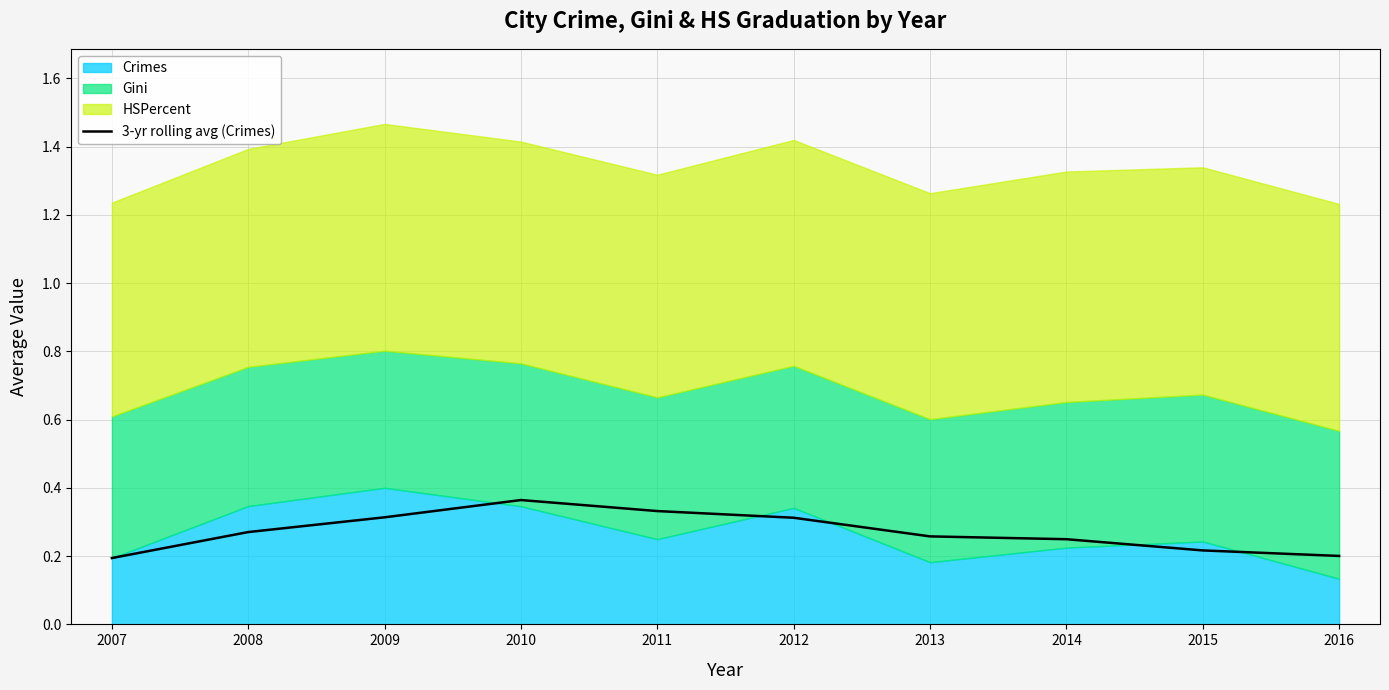

The 3-yr rolling avg (Crimes) series shows 0.5 at 2012. True or false?

False